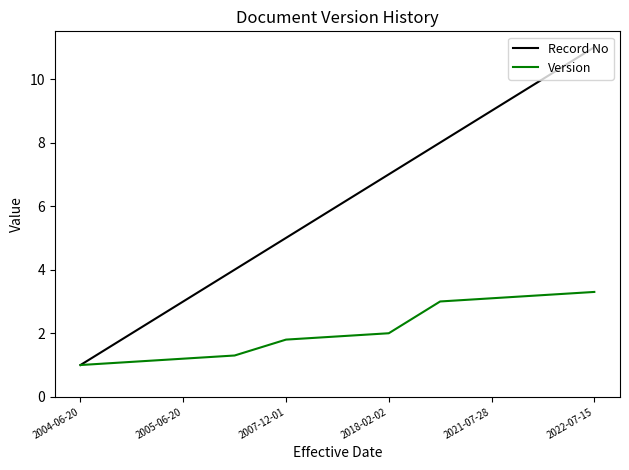

Which series has the widest spread of values?

Record No